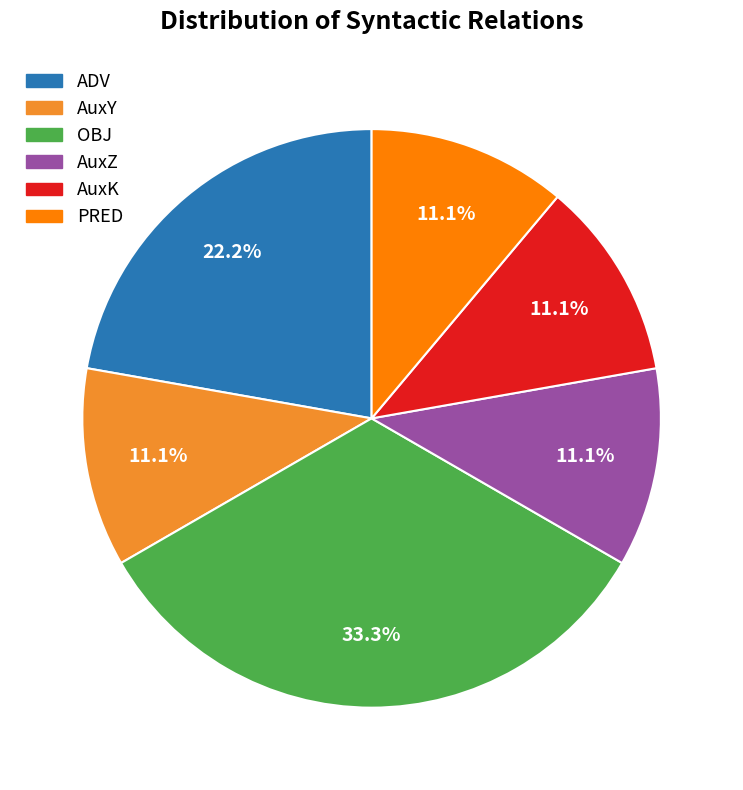

What is the ratio of the value at OBJ to the value at ADV?

1.5